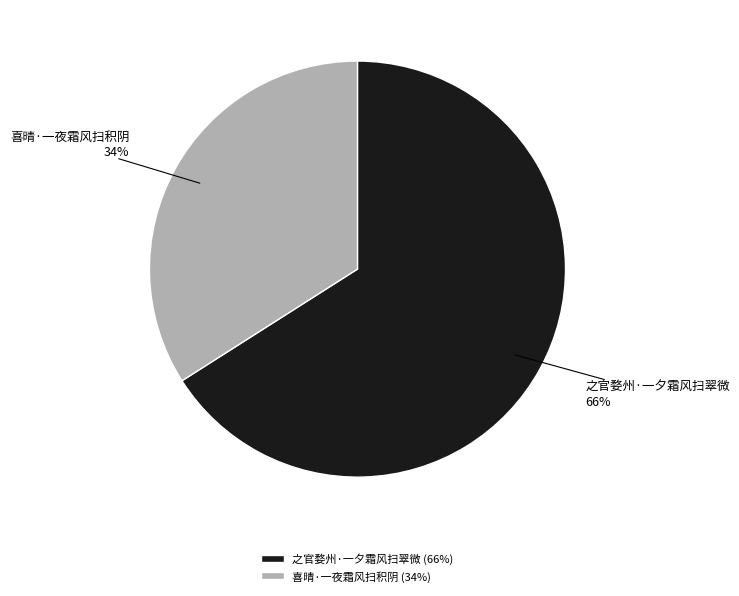

What is the largest slice in the pie chart?

之官婺州·一夕霜风扫翠微